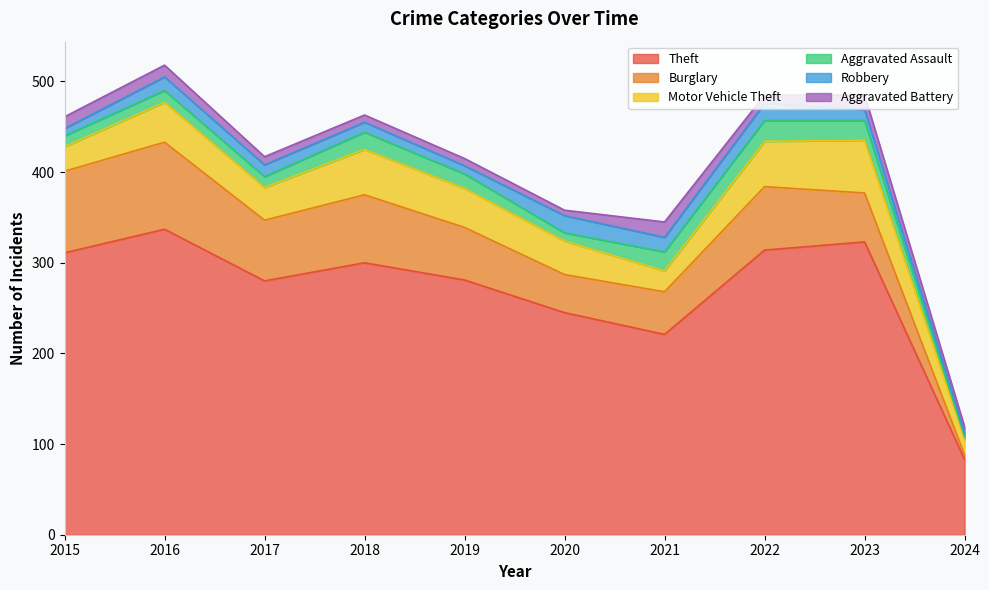

The value of Aggravated Assault at 2016 is 13. True or false?

True